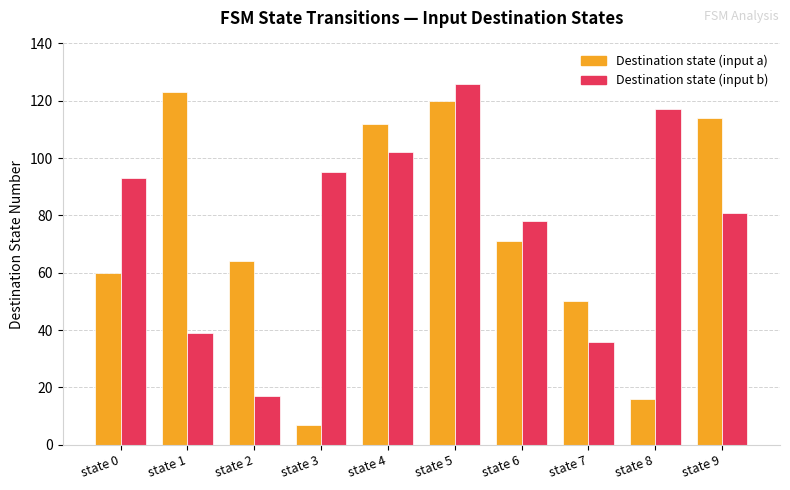

Reading right to left, list all the values displayed in this chart.

Destination state (input a): 114	16	50	71	120	112	7	64	123	60
Destination state (input b): 81	117	36	78	126	102	95	17	39	93